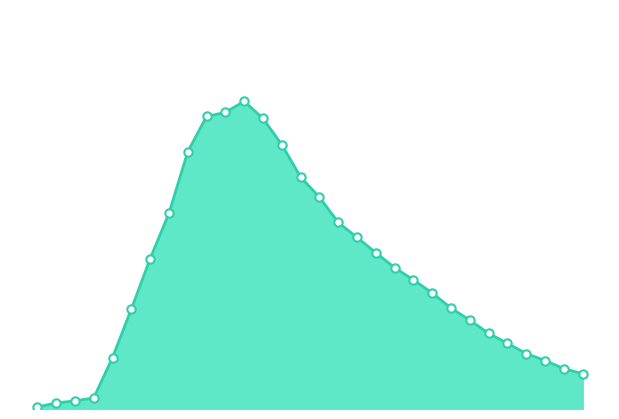

Which label corresponds to the smallest value in the chart?

2020-03-06